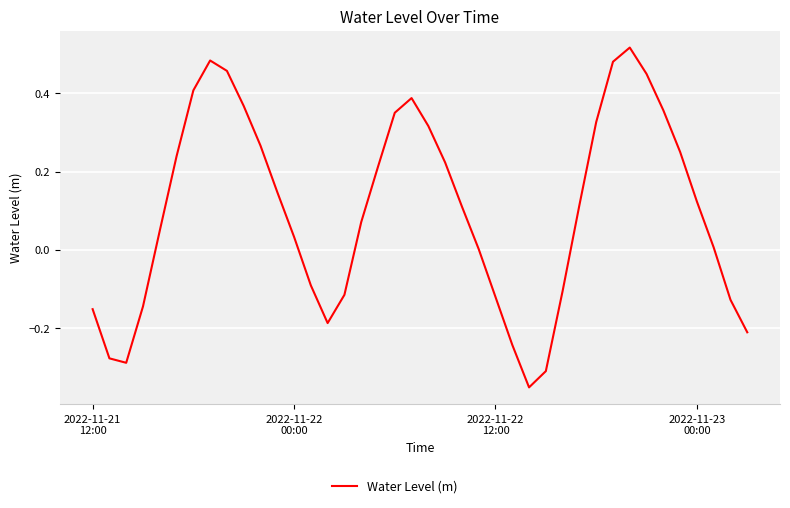

What is the maximum value shown in the chart?

0.5